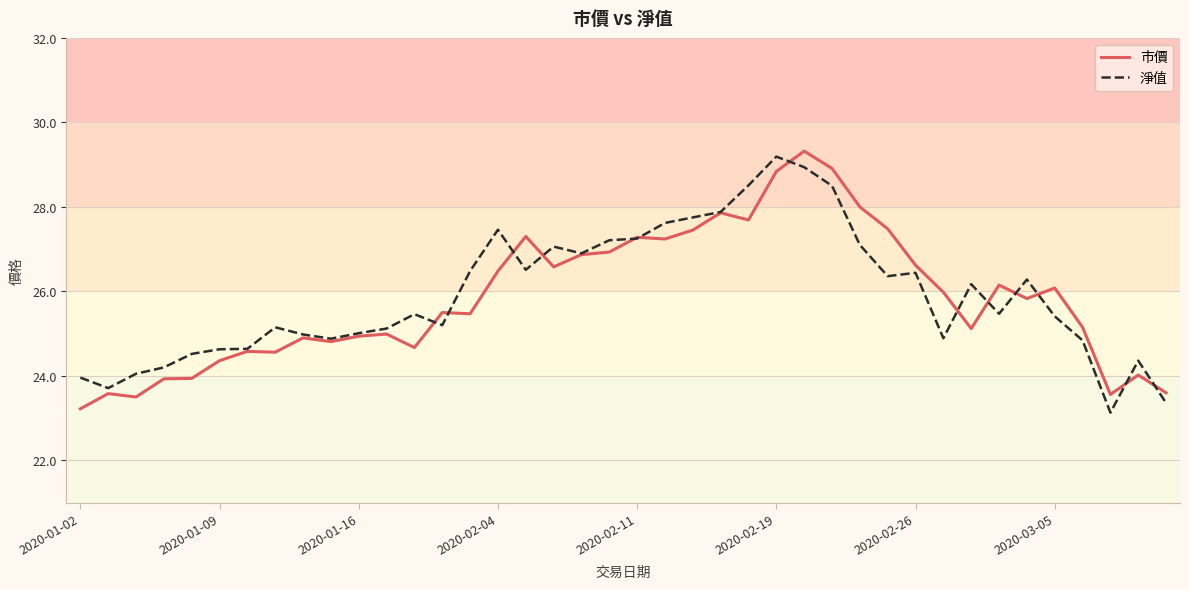

What is the greatest value displayed?

29.3